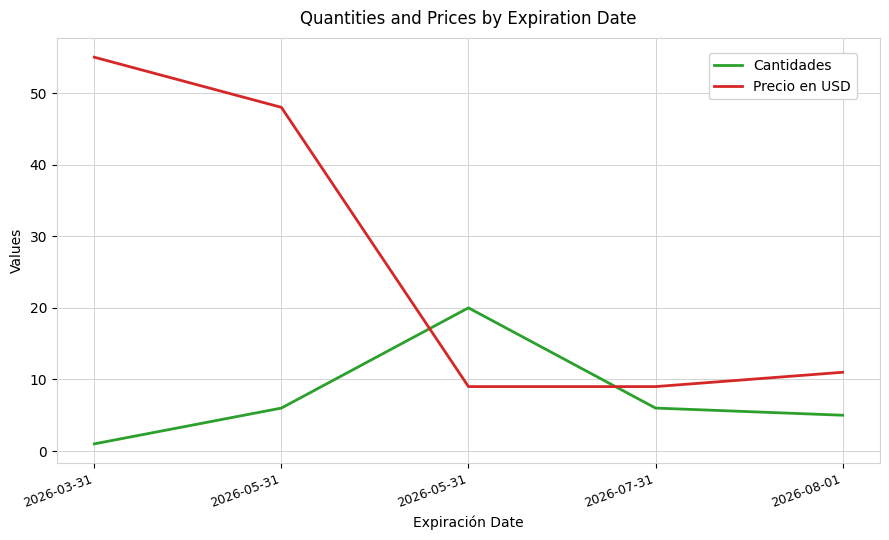

What are all the series names shown in the legend?

Cantidades, Precio en USD